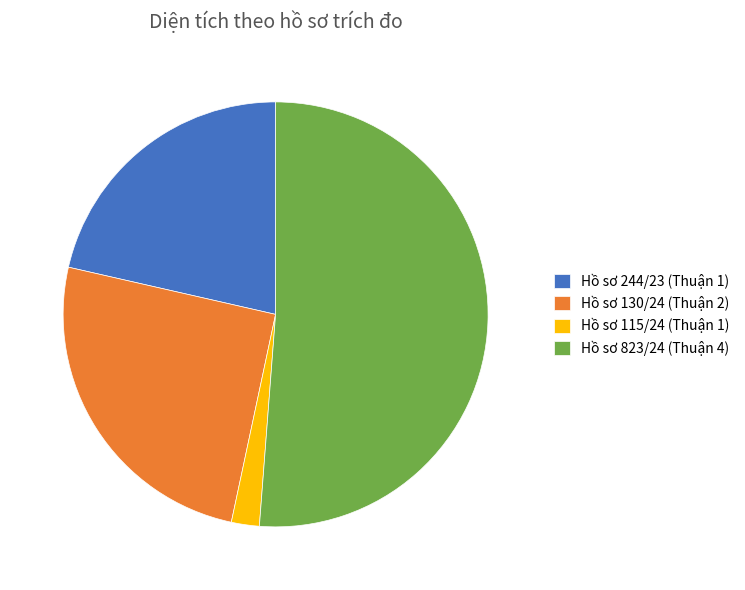

Count the number of slices in the pie.

4